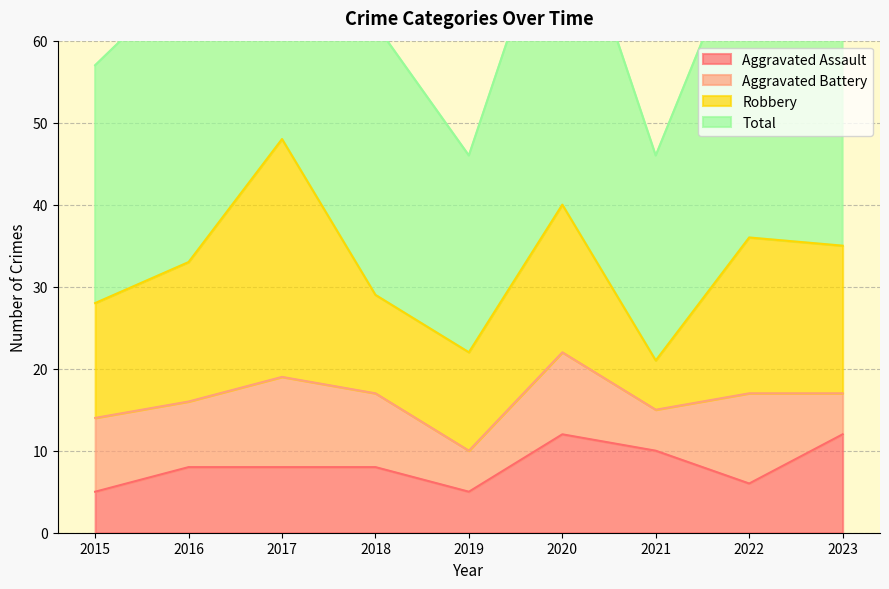

True or false: Total has more than 1 interior local peaks.

True